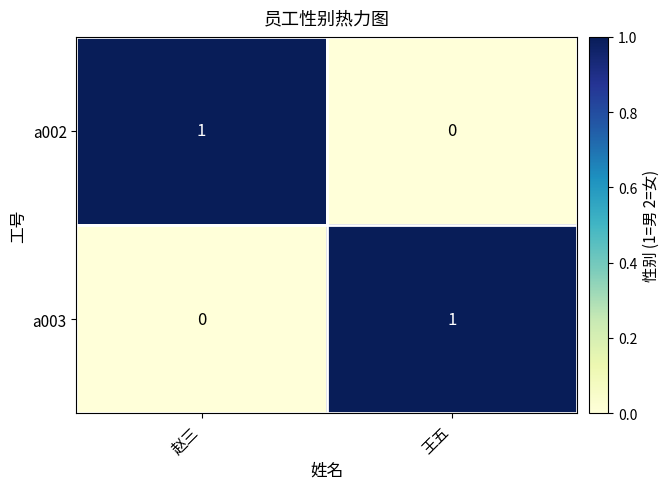

Where is a003 nearest to the value 0?

赵三